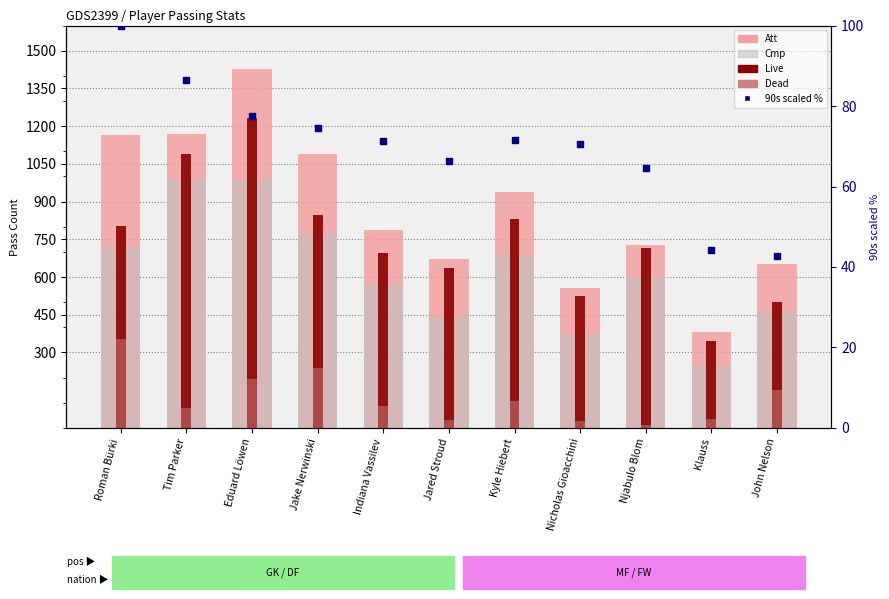

At which category is the sum across all series the highest?

Eduard Löwen